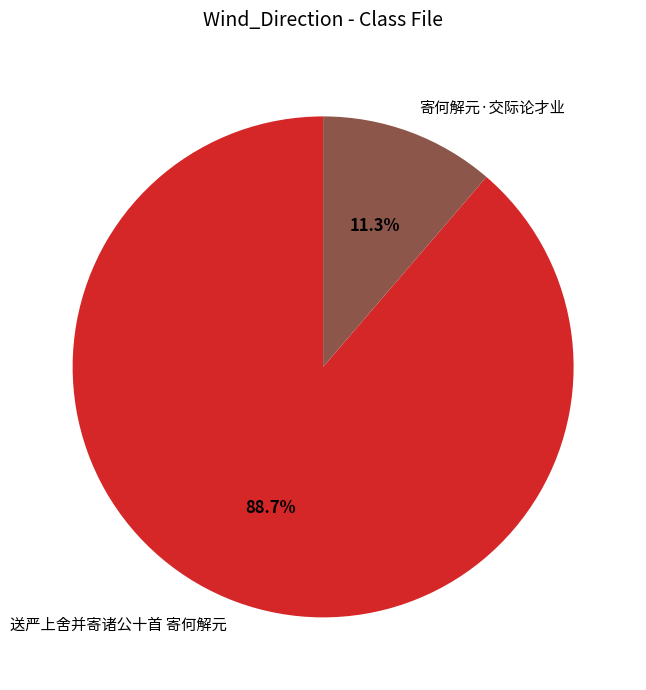

What is the total percentage of 寄何解元·交际论才业 and 送严上舍并寄诸公十首 寄何解元?

100.0%